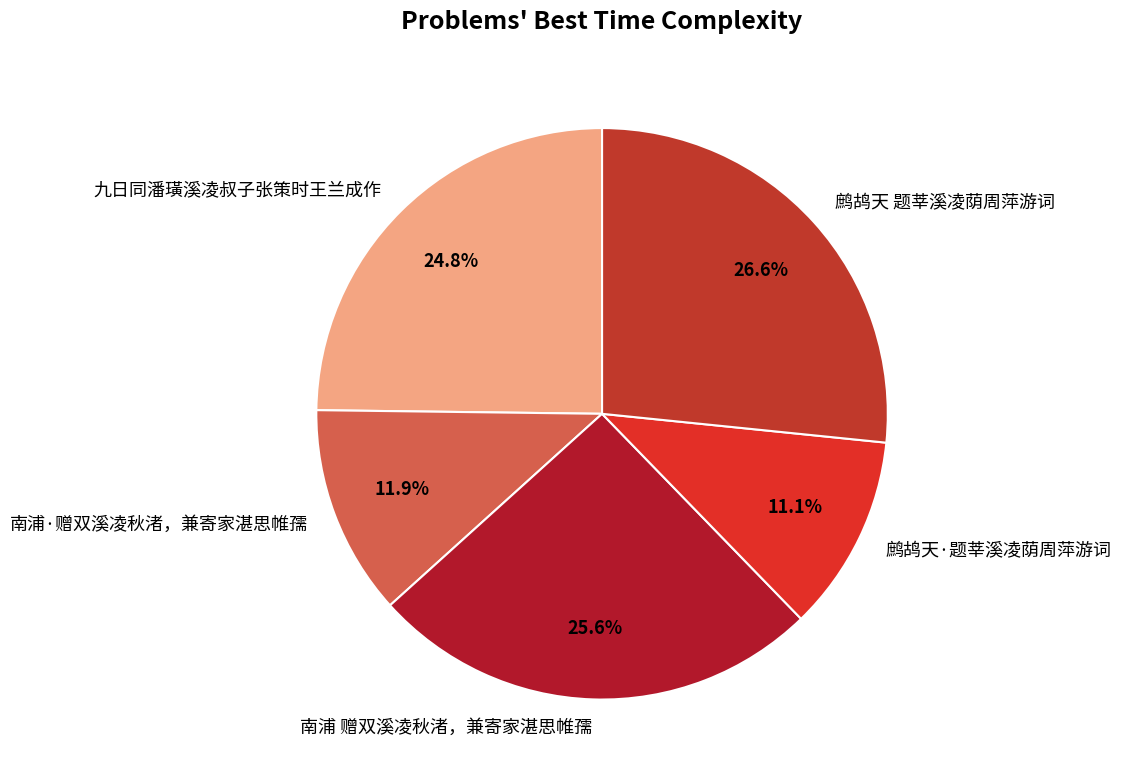

Combined, do 鹧鸪天 题莘溪凌荫周萍游词 and 南浦 赠双溪凌秋渚，兼寄家湛思帷孺 account for over 50%?

Yes